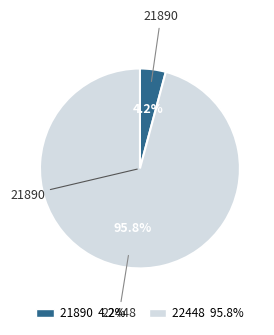

What portion of the pie excludes 22448?

4.2%